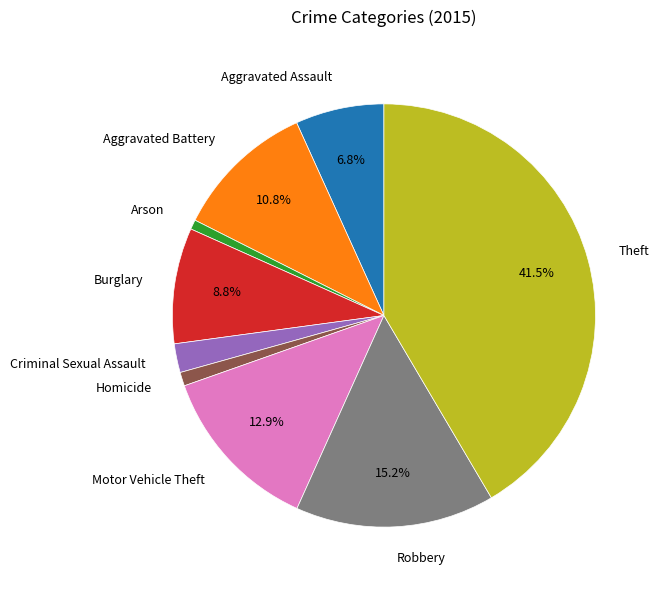

Is there any slice that represents more than half of the pie?

No